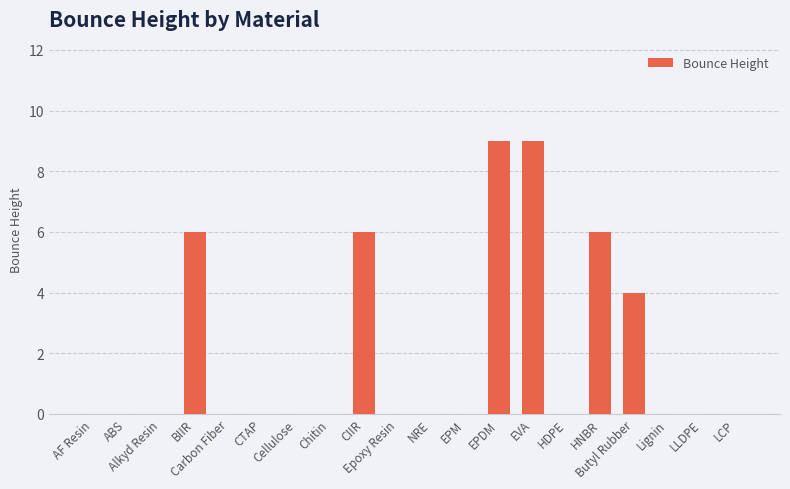

True or false: the data shows 0 at HDPE.

True